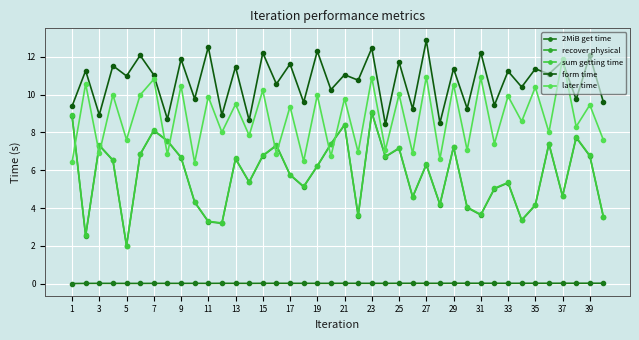

Does the chart have visible grid lines?

Yes